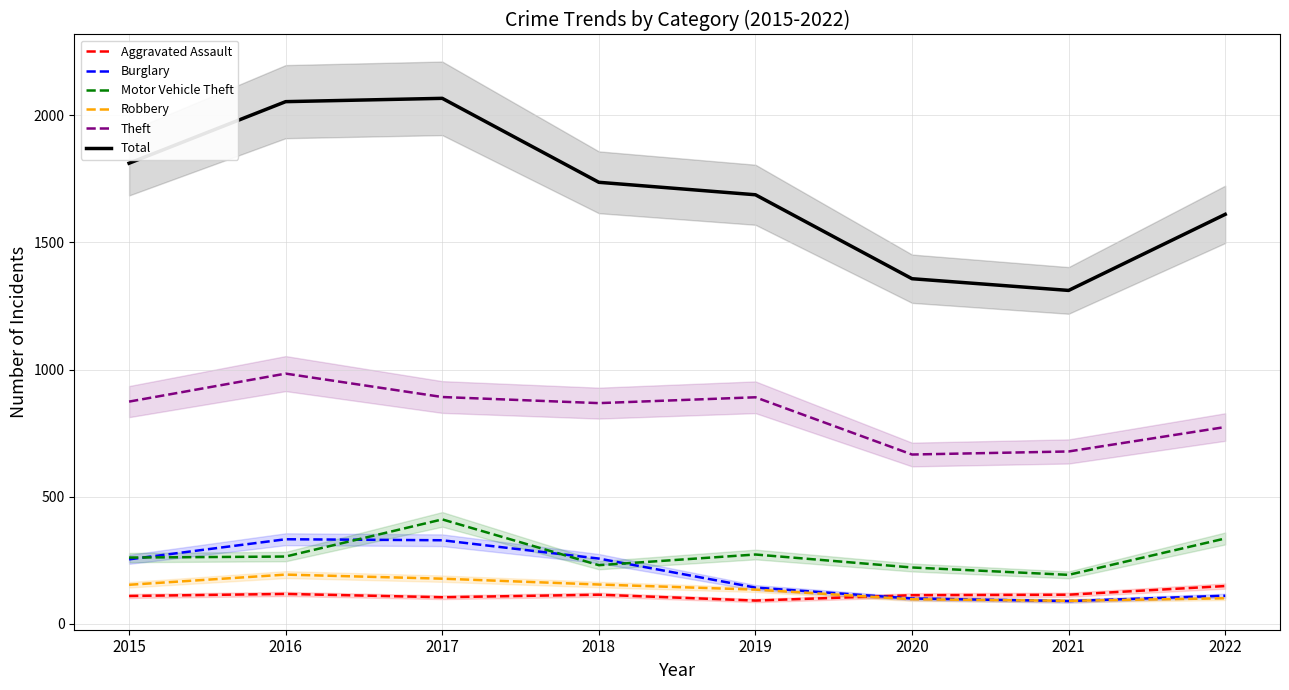

Reading left to right, transcribe all the data shown in this chart.

Aggravated Assault: 110	118	105	115	92	113	115	149
Burglary: 254	333	329	257	143	100	90	111
Motor Vehicle Theft: 261	265	411	231	273	222	193	336
Robbery: 154	194	178	155	135	97	91	101
Theft: 874	984	892	868	891	666	678	774
Total: 1811	2053	2066	1736	1687	1357	1311	1610